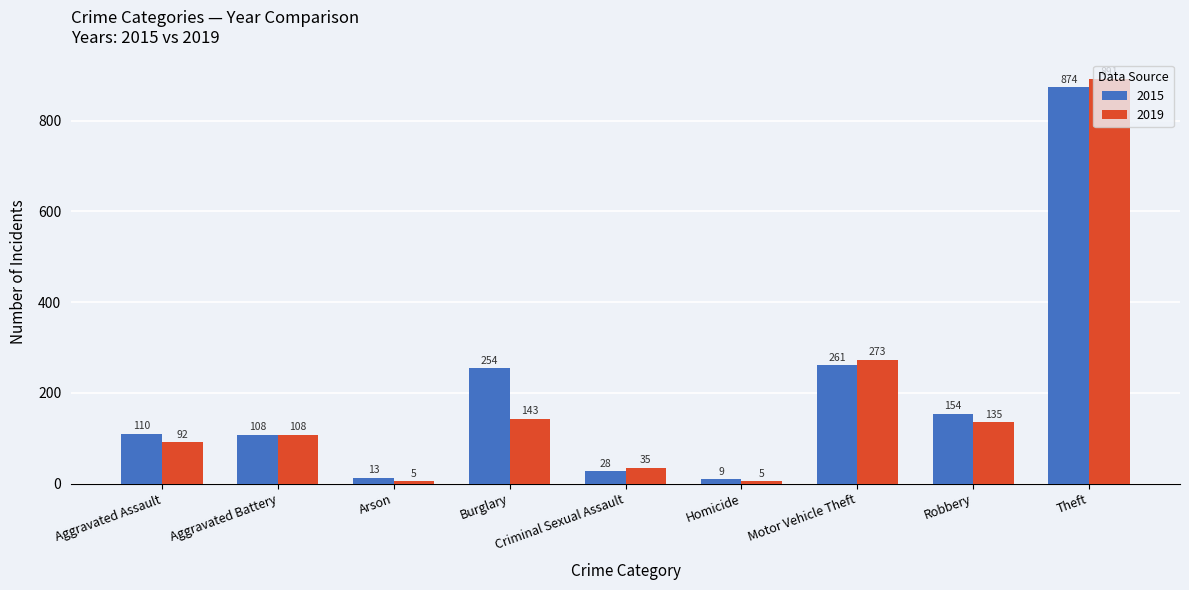

Reading left to right, what are all the values shown in this chart?

2015: Aggravated Assault=110	Aggravated Battery=108	Arson=13	Burglary=254	Criminal Sexual Assault=28	Homicide=9	Motor Vehicle Theft=261	Robbery=154	Theft=874
2019: Aggravated Assault=92	Aggravated Battery=108	Arson=5	Burglary=143	Criminal Sexual Assault=35	Homicide=5	Motor Vehicle Theft=273	Robbery=135	Theft=891